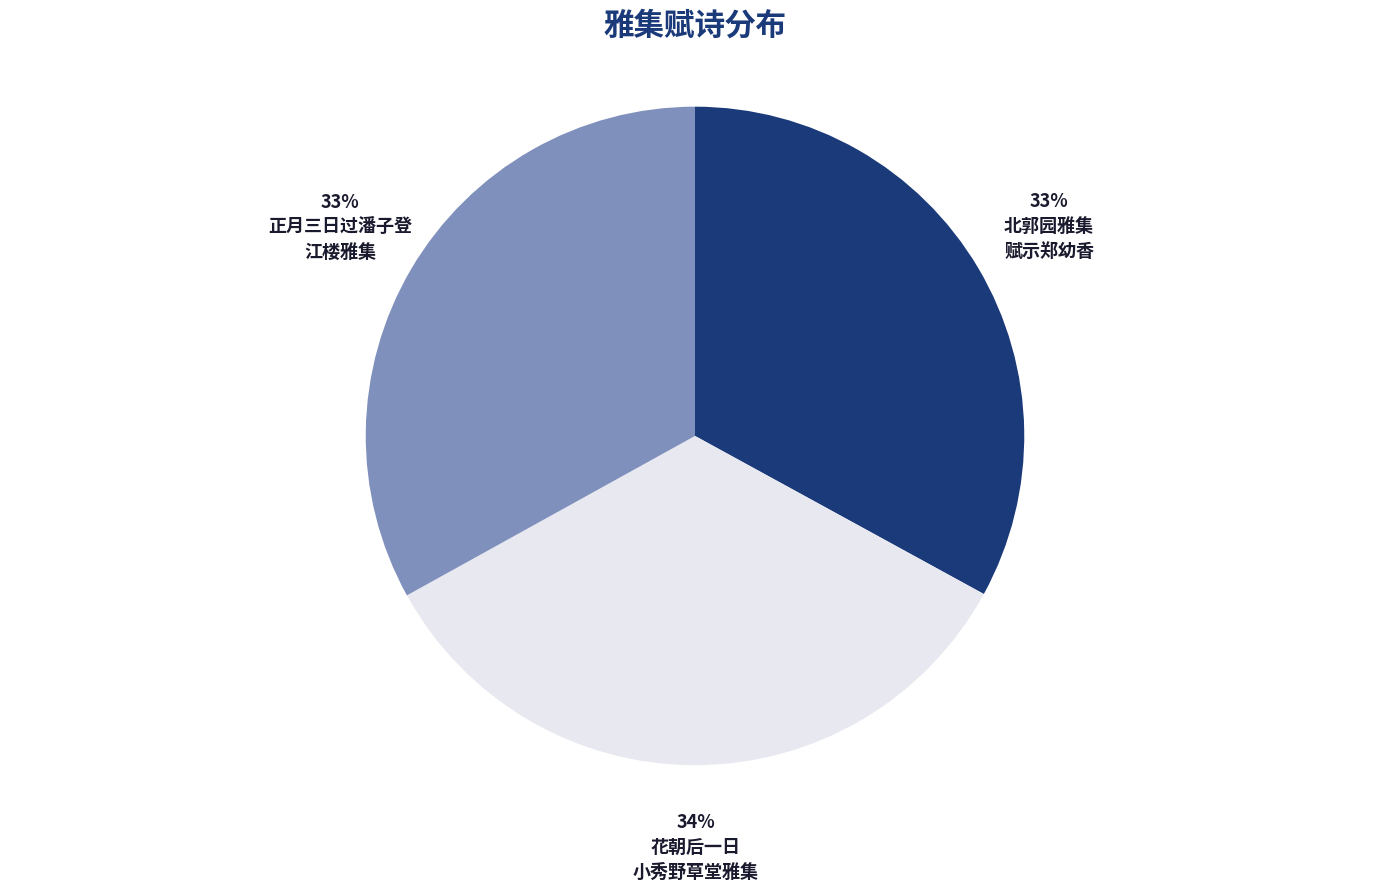

Is there a majority slice in this chart?

No